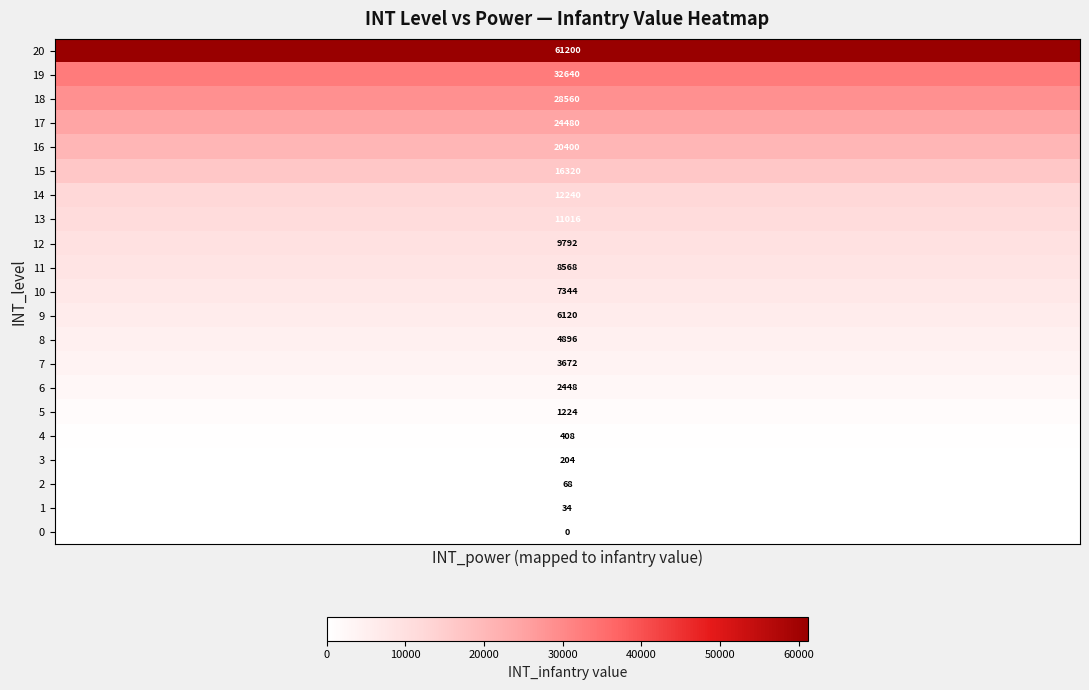

Which series has the largest total across all categories?

20